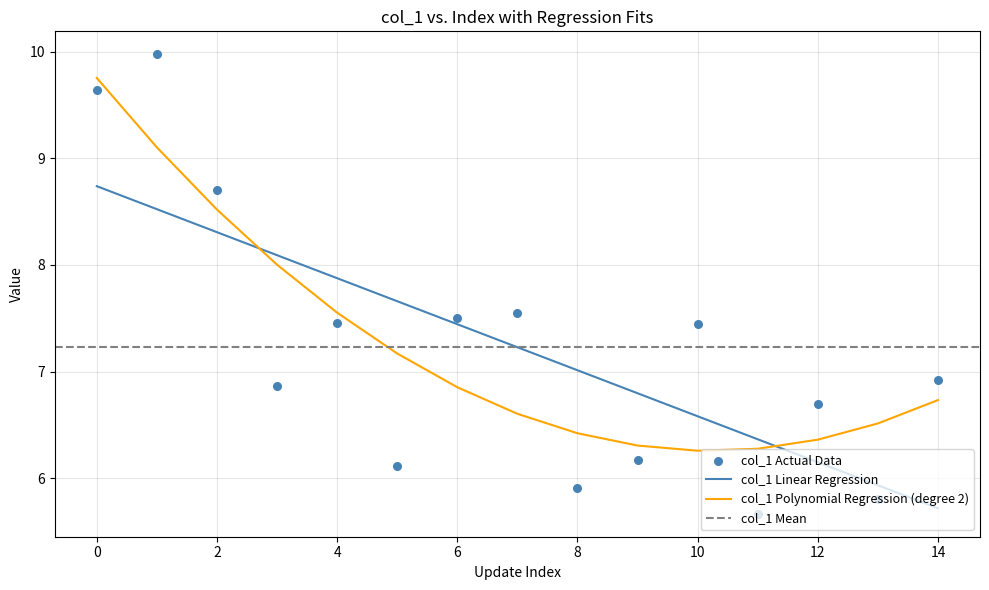

The value of col_1 Polynomial Regression (degree 2) at 6 is 6.9. True or false?

True